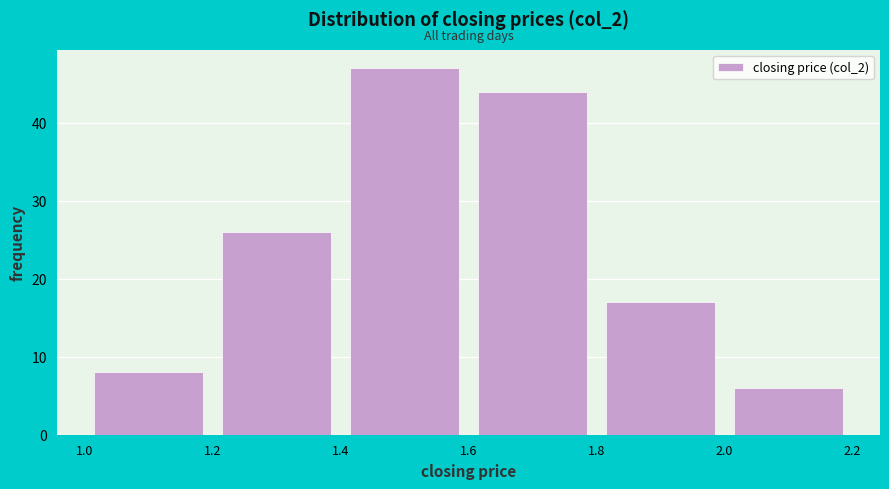

What is the height of the bar covering 1.0 to 1.2 on the x-axis? The values are not printed on the chart, so give them approximately, as read against the axis.

8